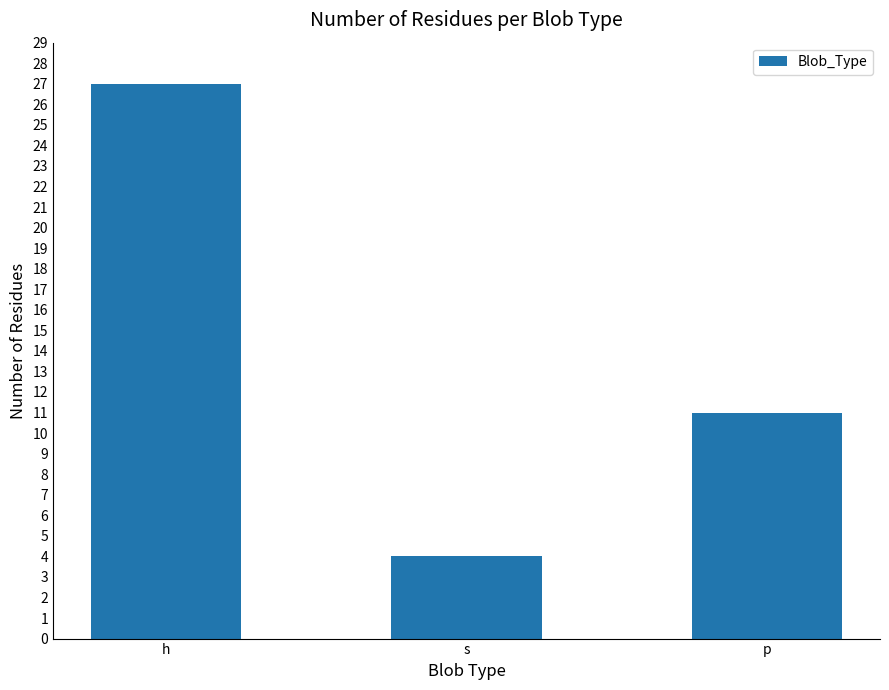

Rank the categories by value from highest to lowest.

h, p, s